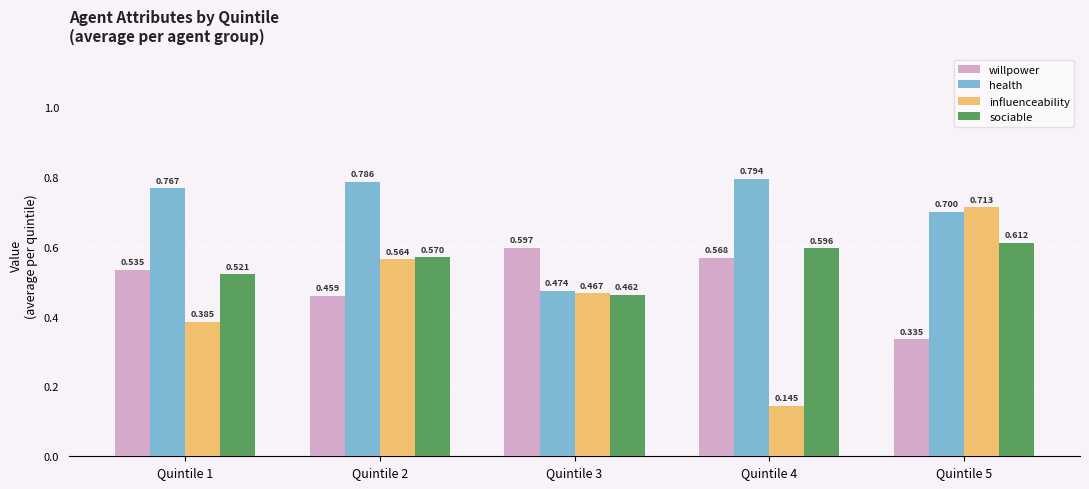

Is the value of sociable at Quintile 2 greater than the value of willpower at Quintile 2?

Yes